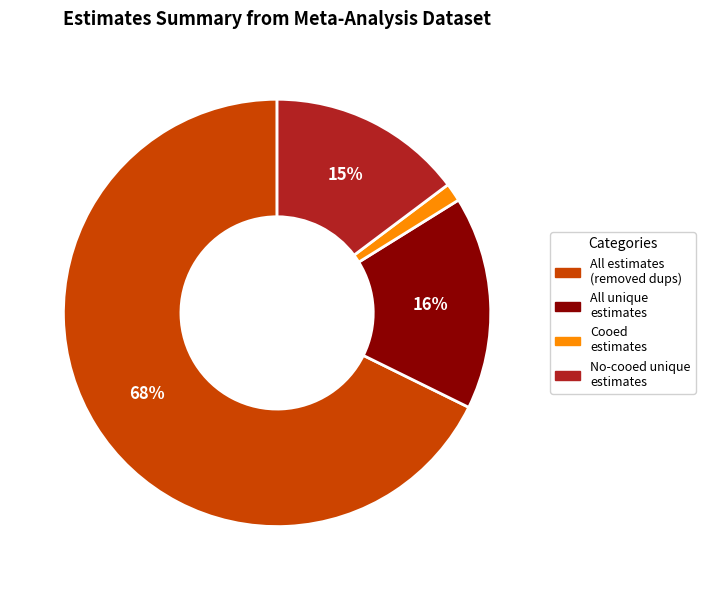

Does any single category account for the majority?

Yes